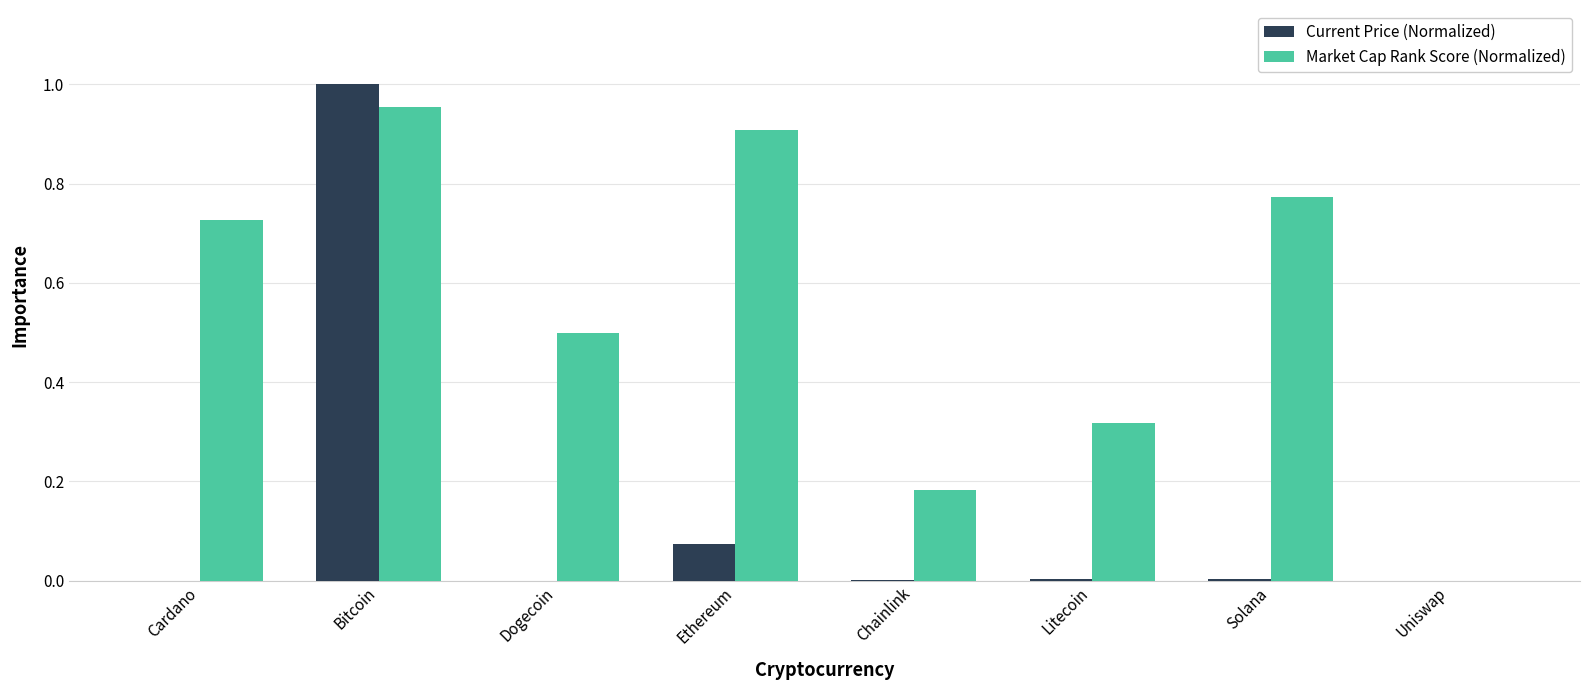

At which label does Current Price (Normalized) reach its peak?

Bitcoin